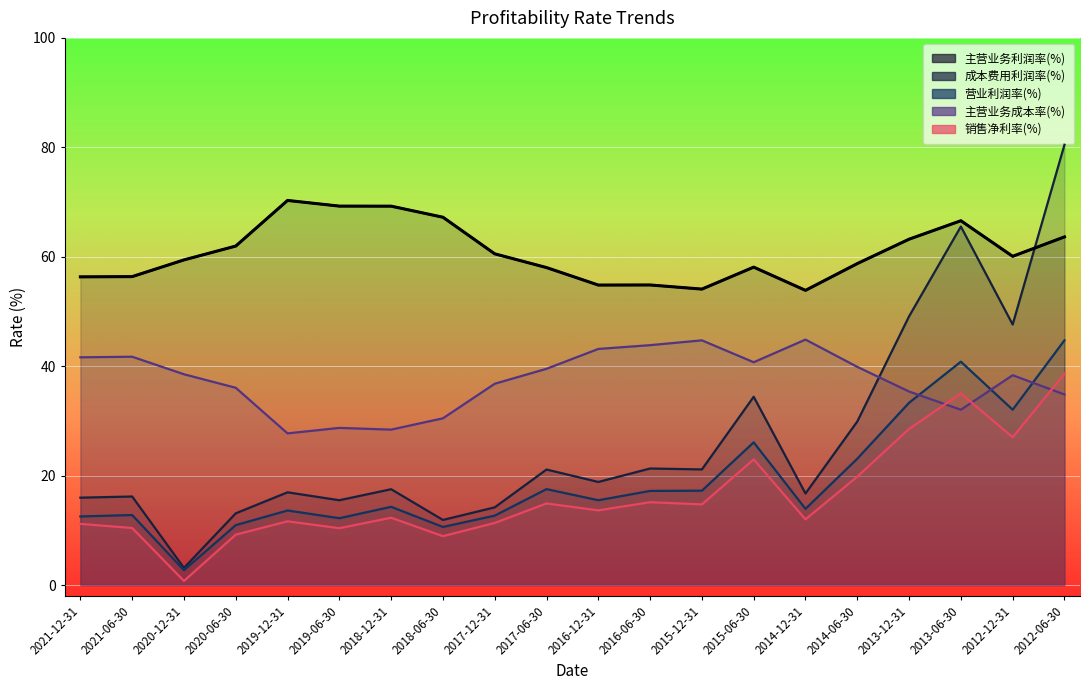

What is the value of the 销售净利率(%) point at the 16th from the left?

19.8